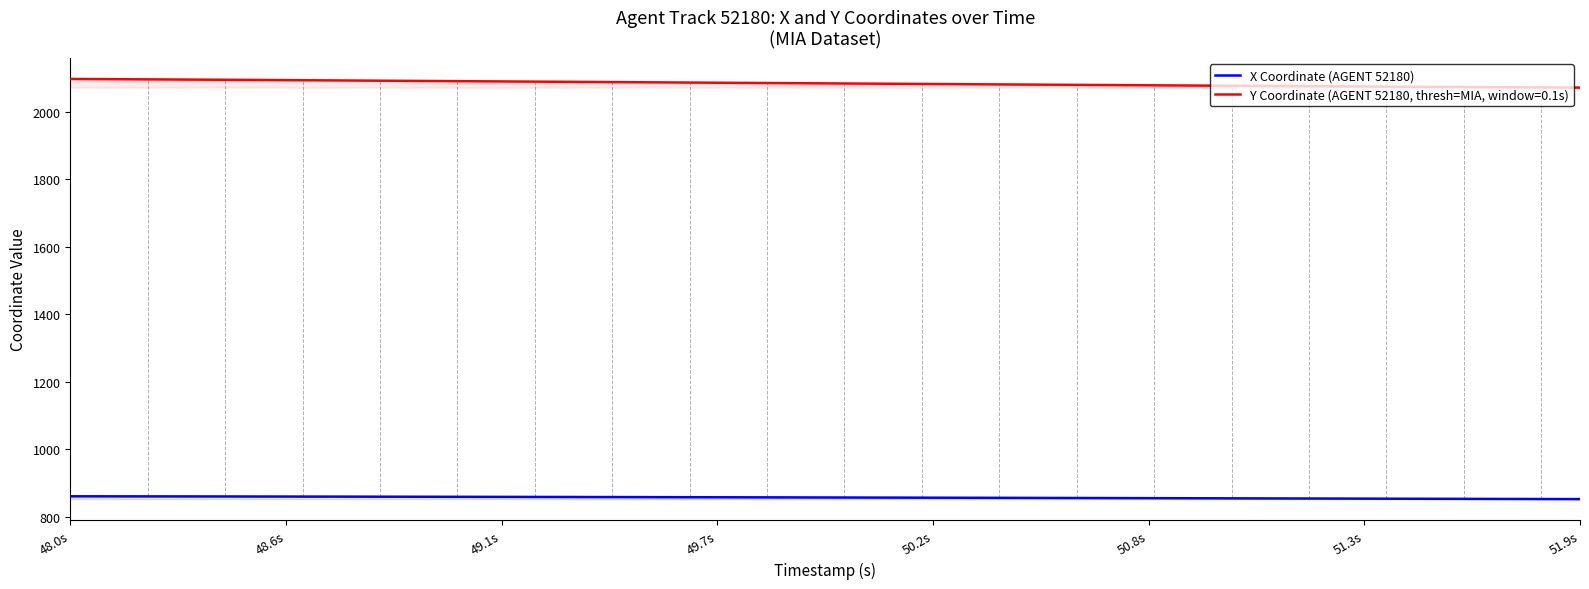

What is the value of the 18th point from the left?

857.5